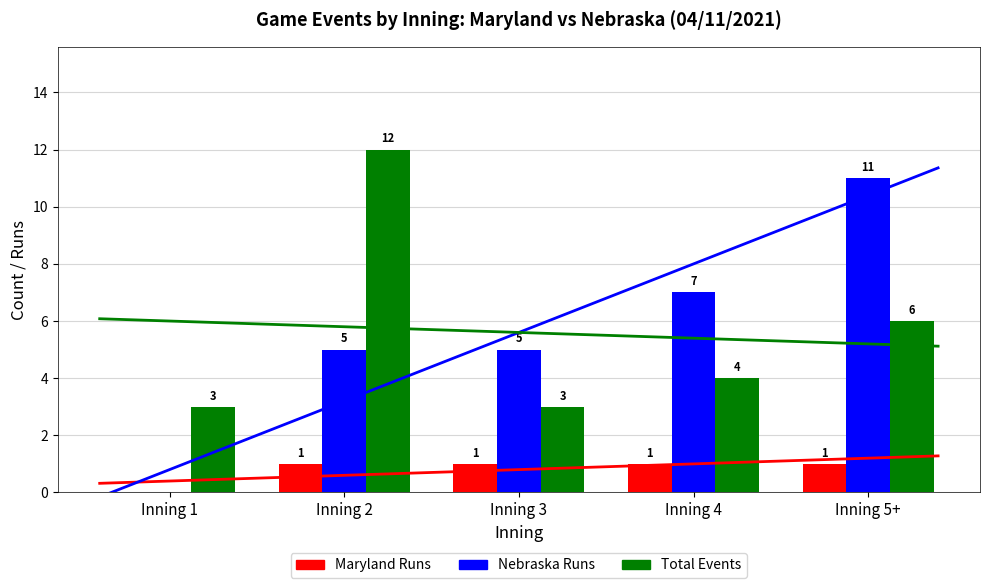

Rank the series at Inning 2 from lowest to highest value.

Maryland Runs, Nebraska Runs, Total Events